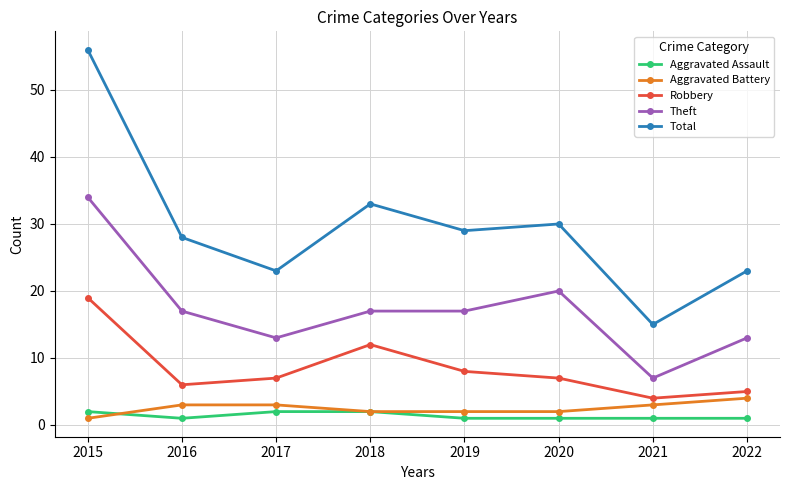

Is this an area chart (filled region under the line)?

No